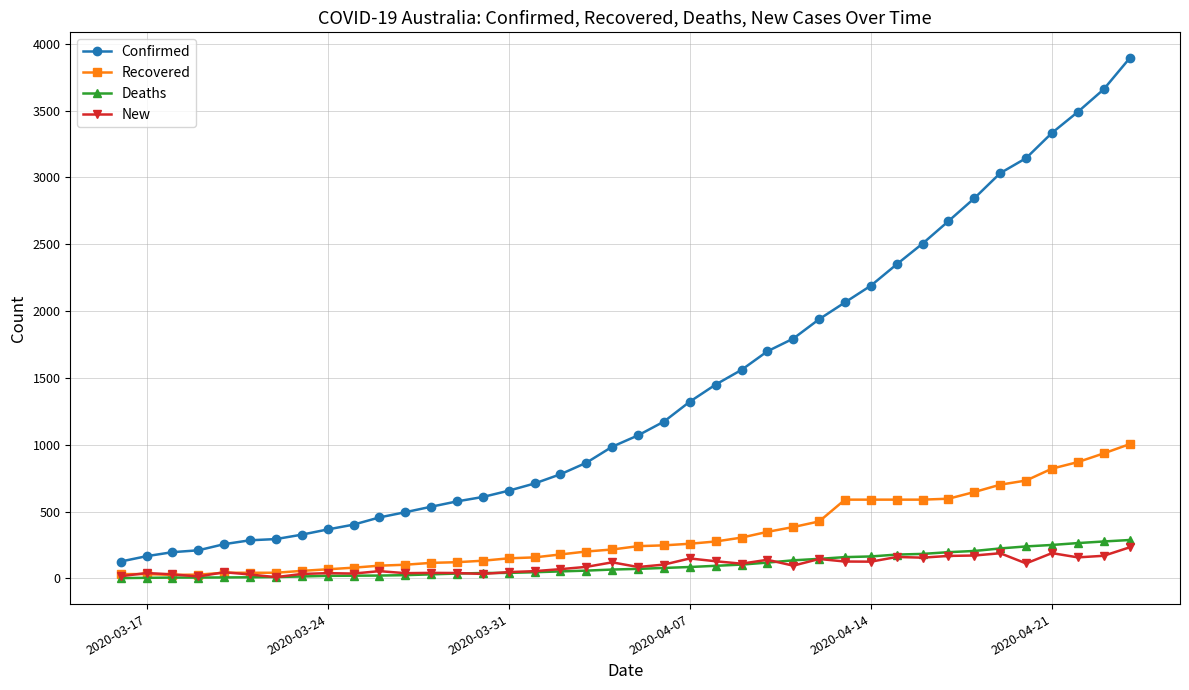

What is the difference between the maximum and minimum values in the Deaths series?

285